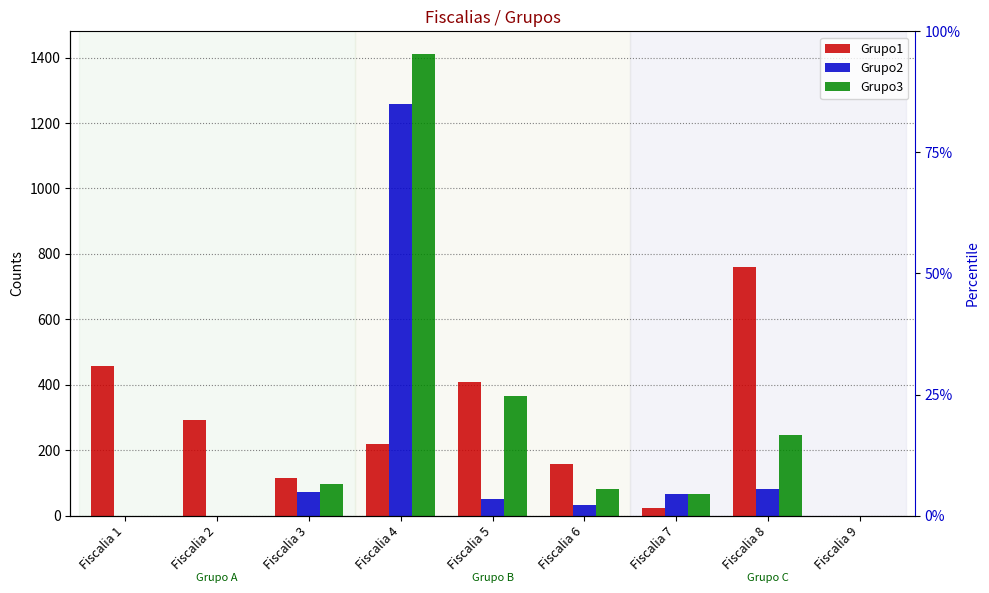

Read the Grupo2 value at Fiscalia 7, to the nearest 50.

50